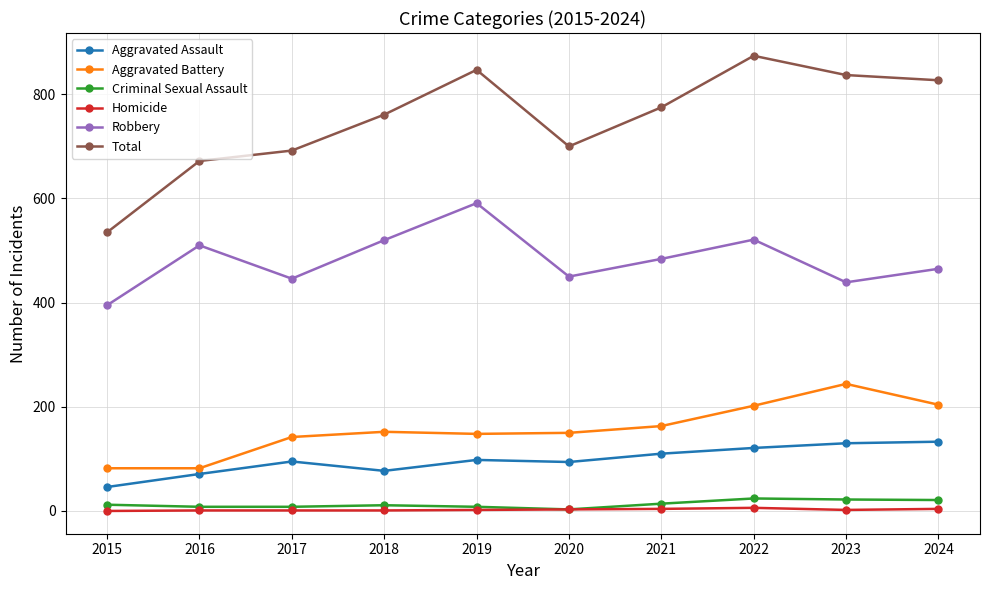

Is this an area chart (filled region under the line)?

No